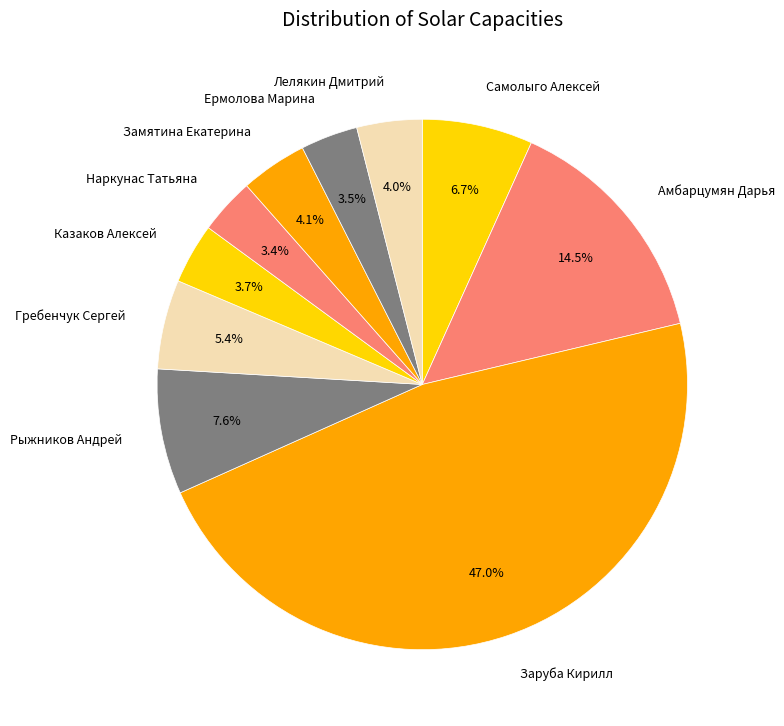

Combined, do Самолыго Алексей and Наркунас Татьяна account for over 50%?

No